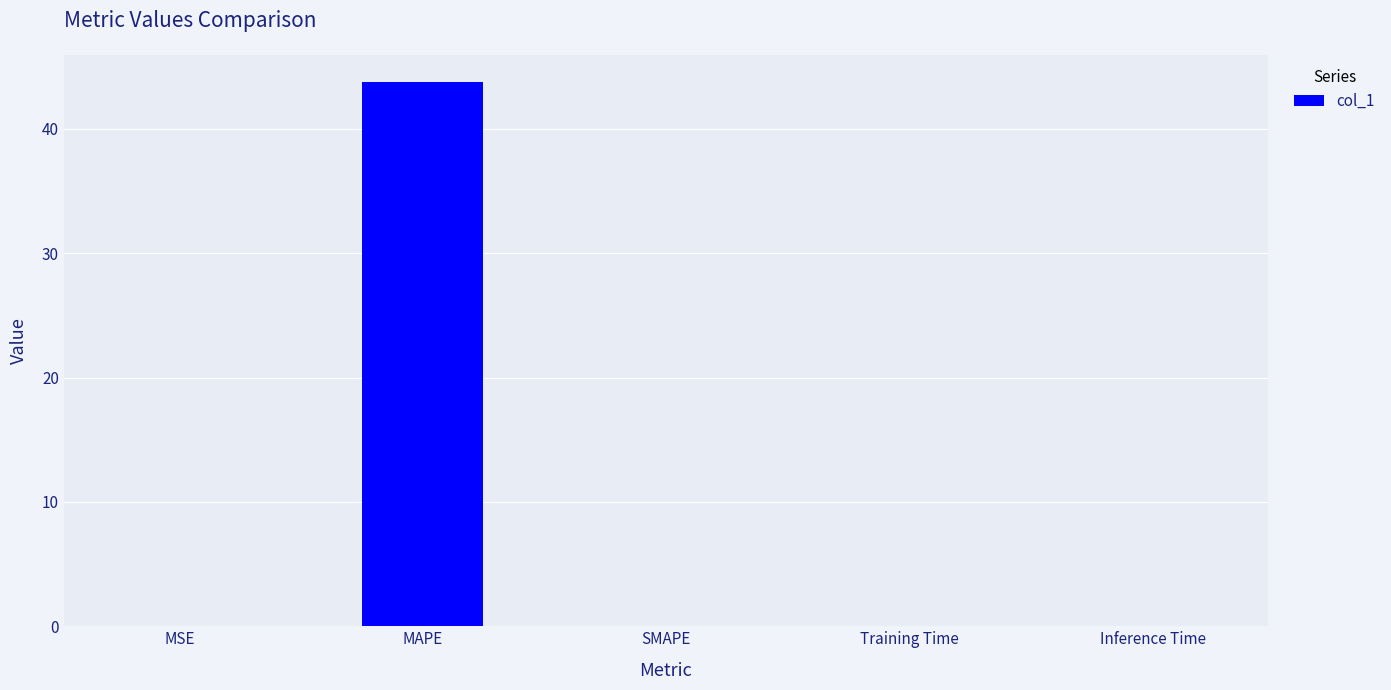

What is the change in value from MAPE to SMAPE?

-43.8